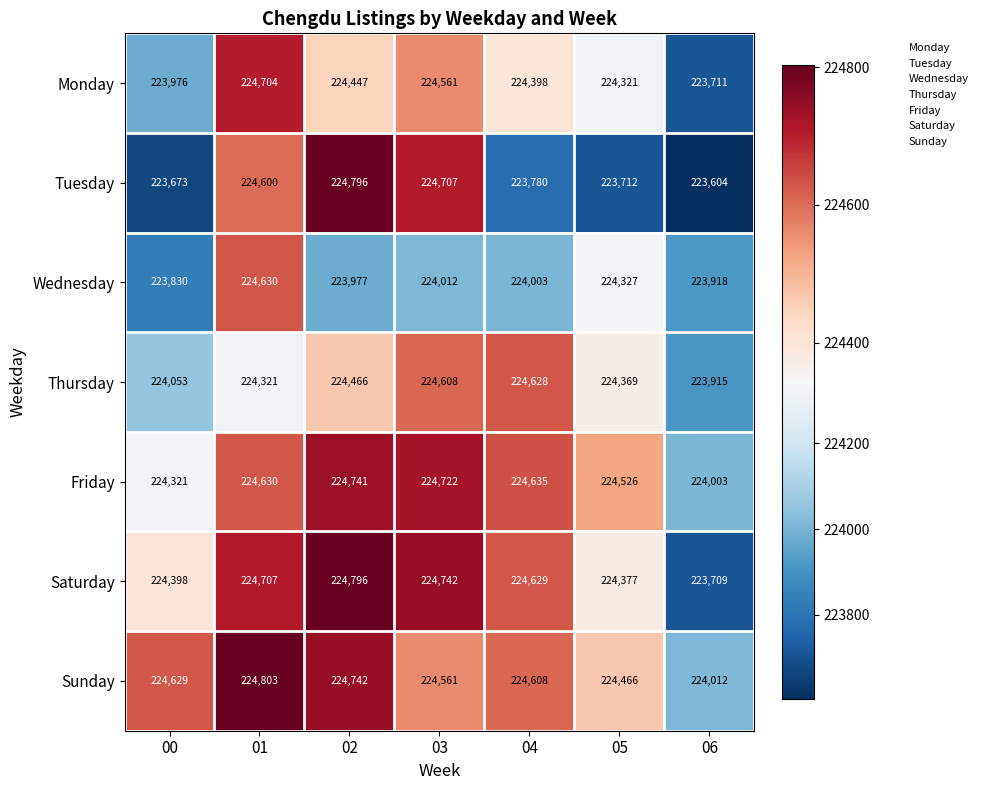

What is the sum of all Thursday values?

1570360